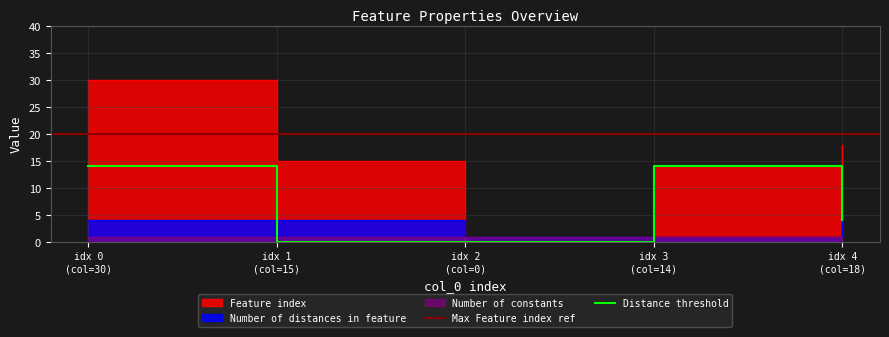

What is the difference between the highest and lowest values at idx 2 (col=0)?

1